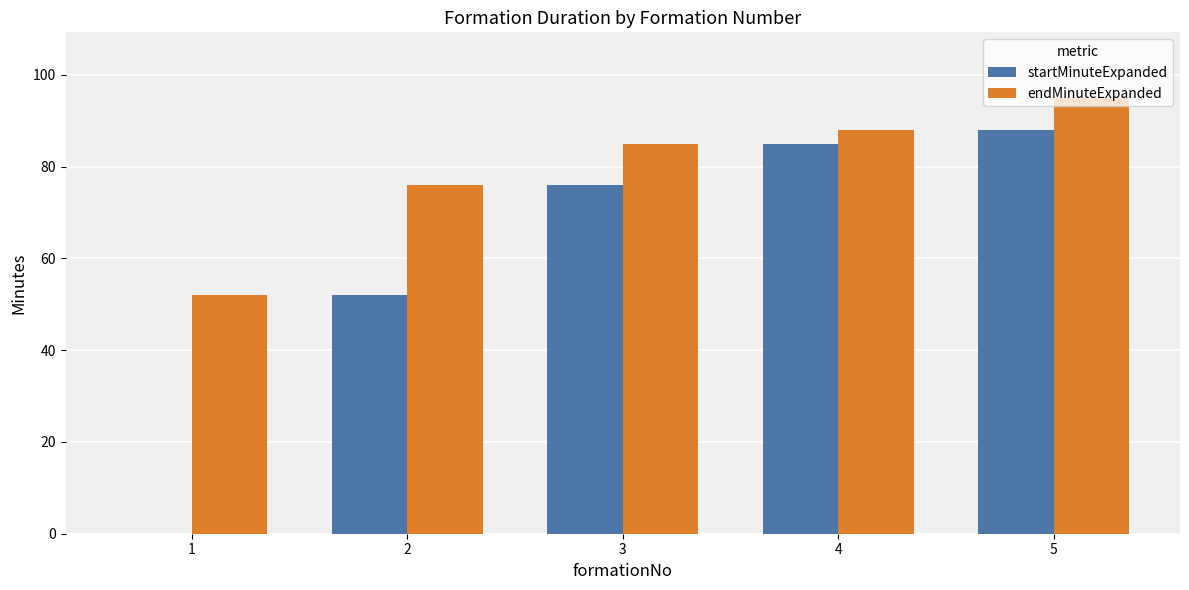

How many series are shown in this chart?

2